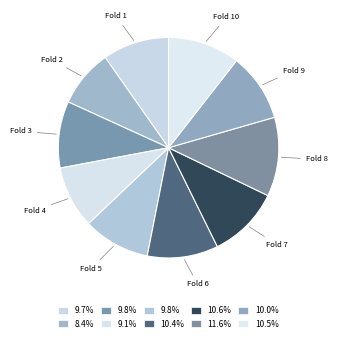

How many slices are in this pie chart?

10